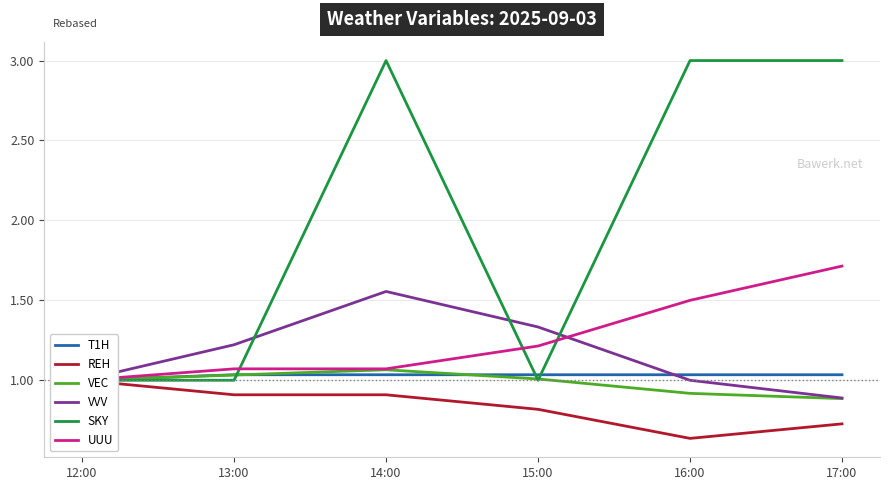

Is the value of VEC at 17:00 greater than the value of SKY at 17:00?

No